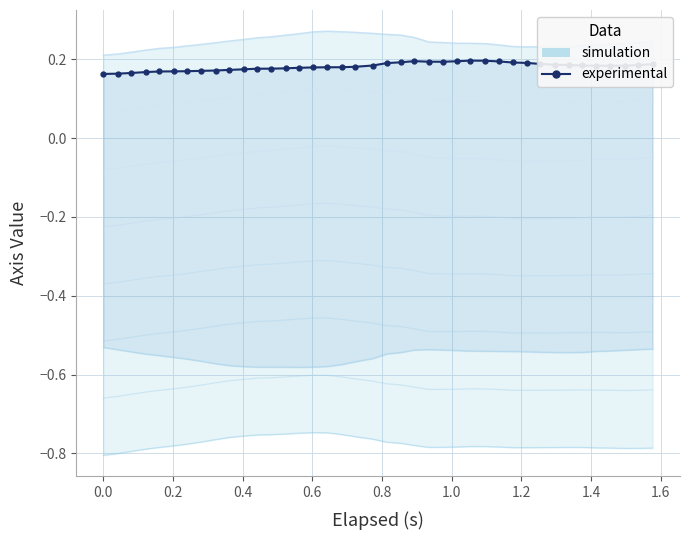

True or false: the data shows 0.3 at 11.

False